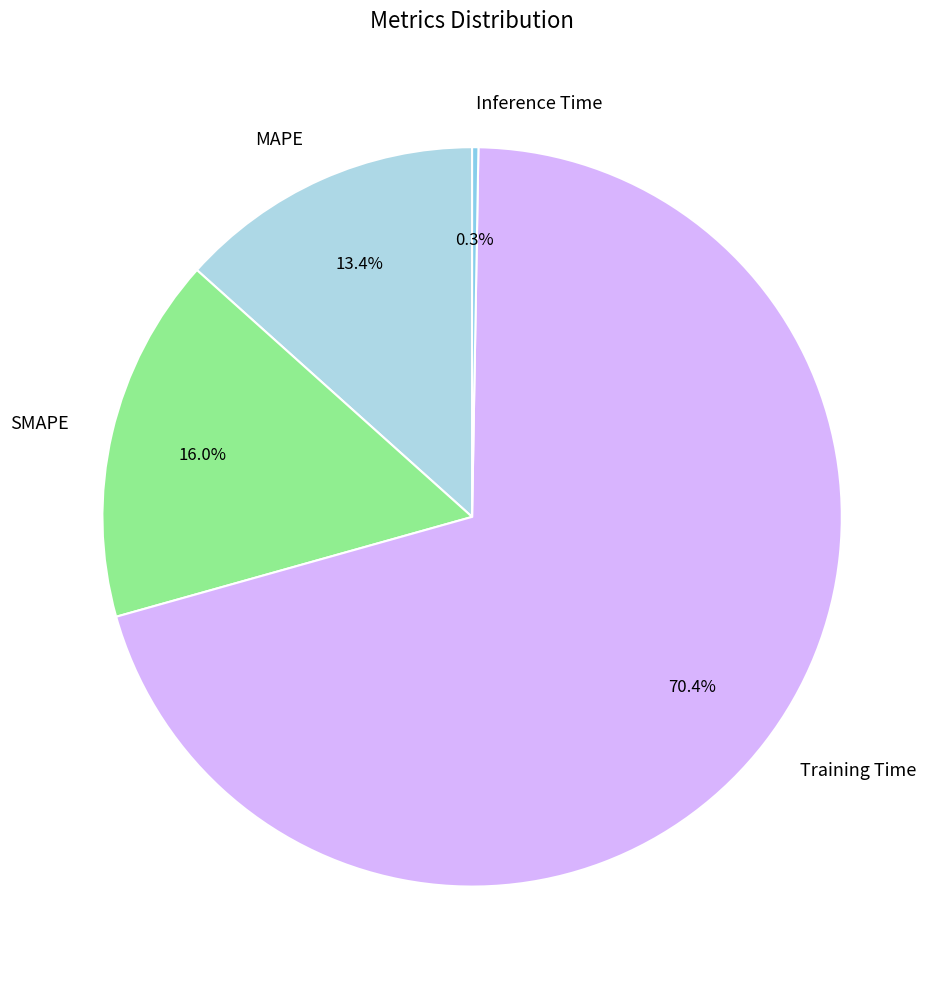

Does MAPE account for over 50% of the chart?

No